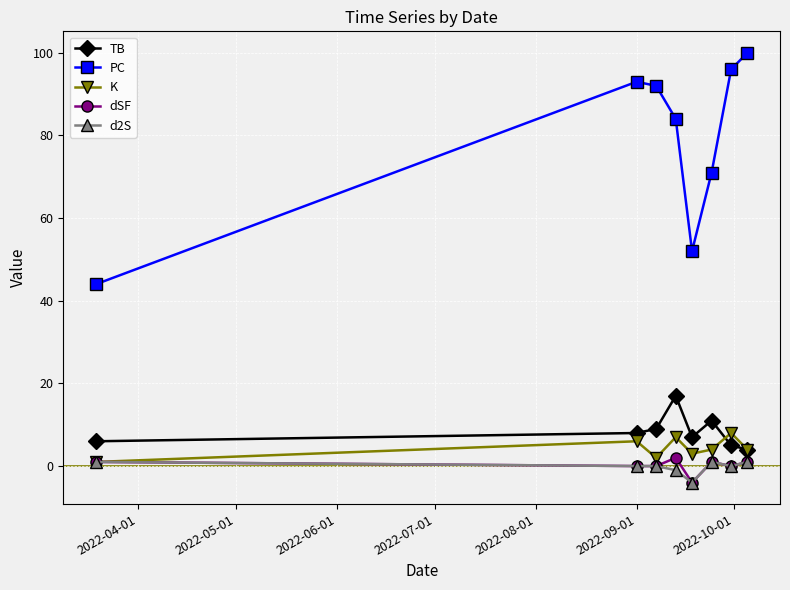

Count the number of categories in the chart.

8